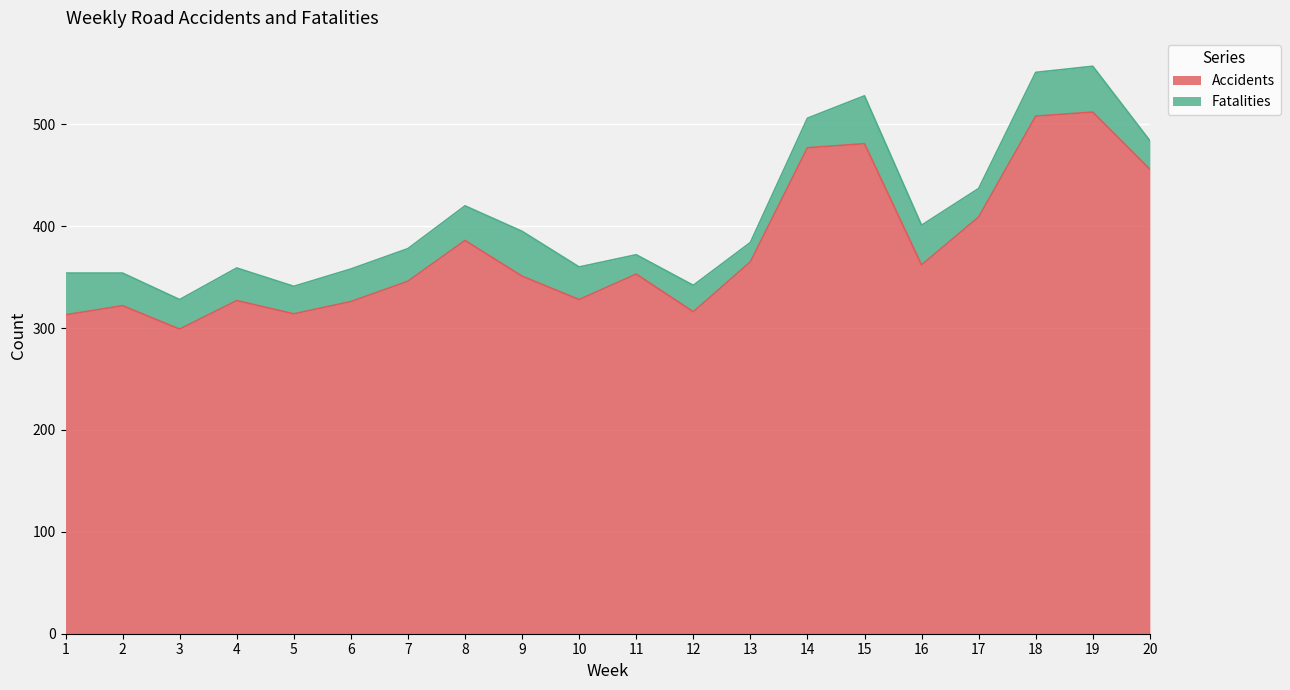

At which label does the data first exceed 353?

8